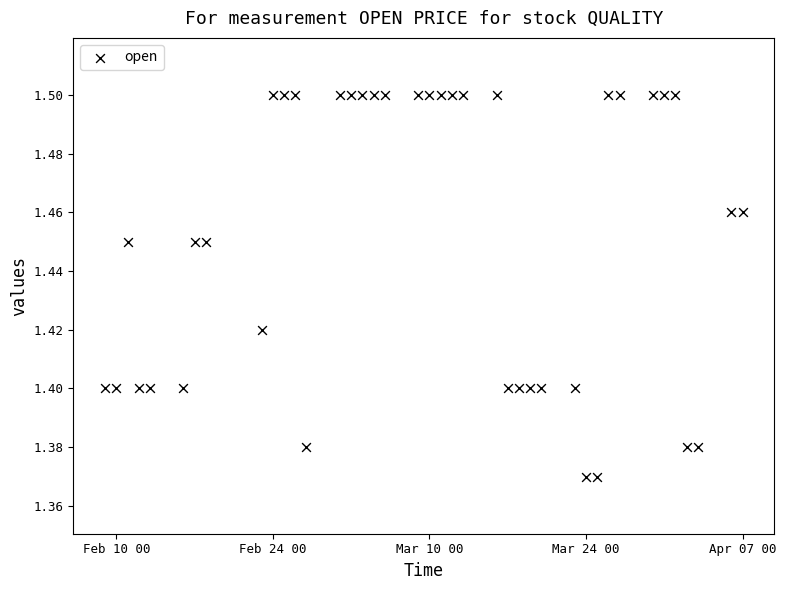

What is the range of X values (max minus min)?

57.0